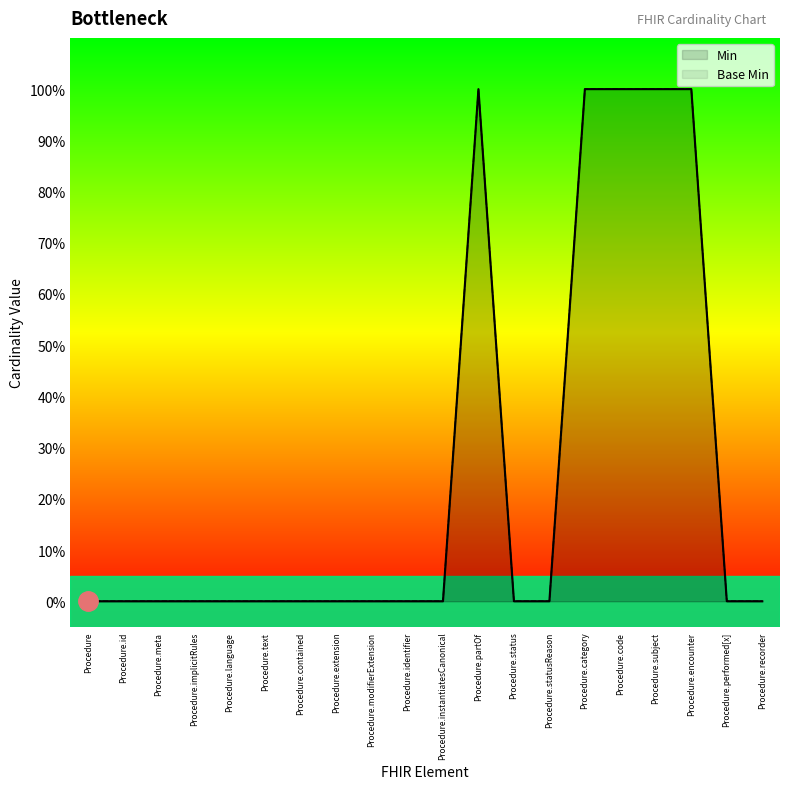

True or false: Base Min has more than 1 interior local peaks.

False